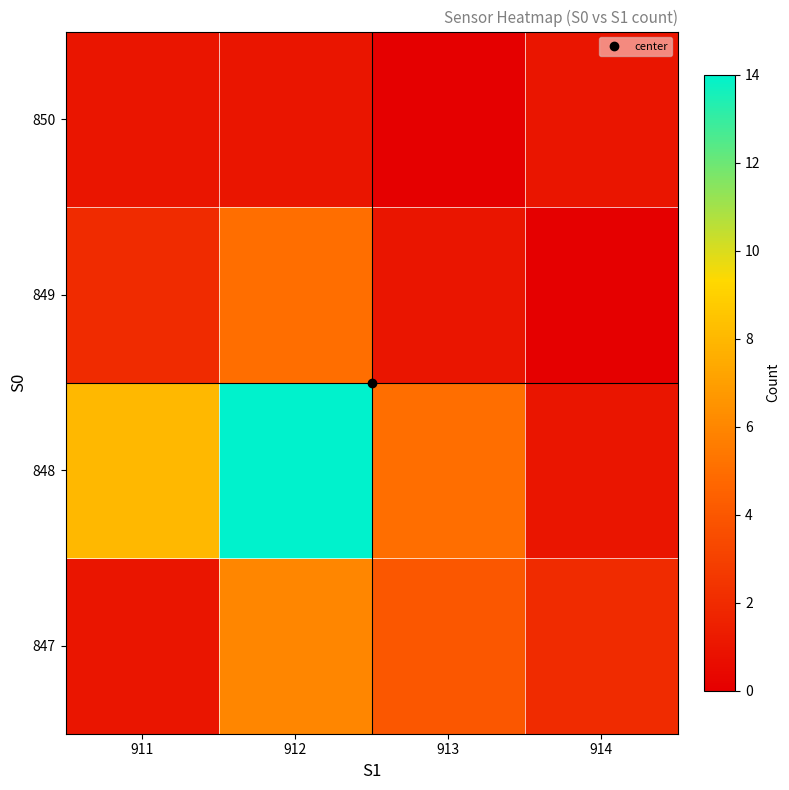

At how many categories does at least one series exceed 1?

4